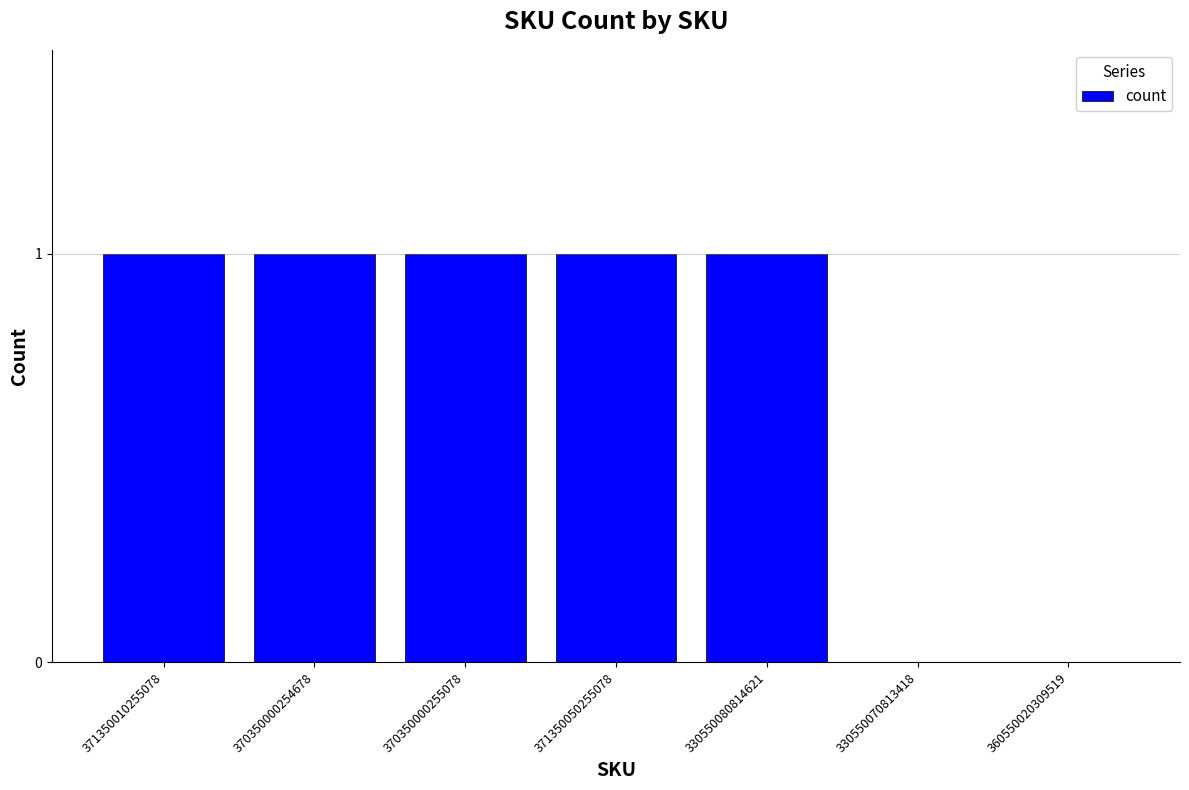

What is the difference between the values at 370350000255078 and 330550070813418?

1